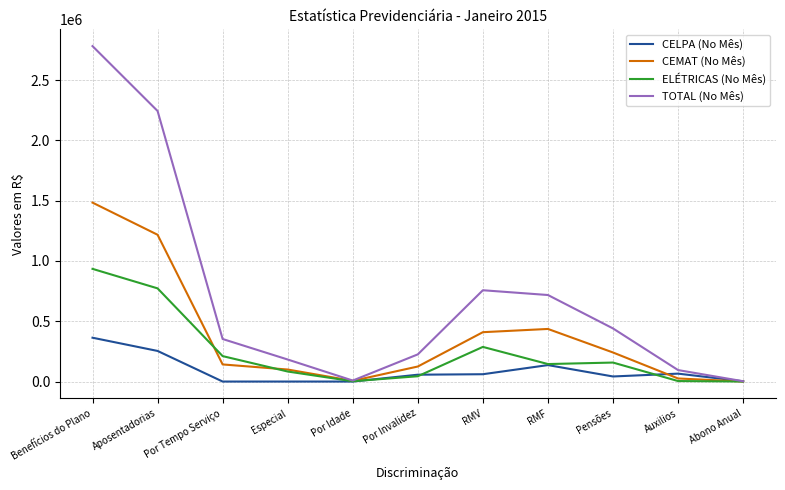

Which series has the largest total across all categories?

TOTAL (No Mês)